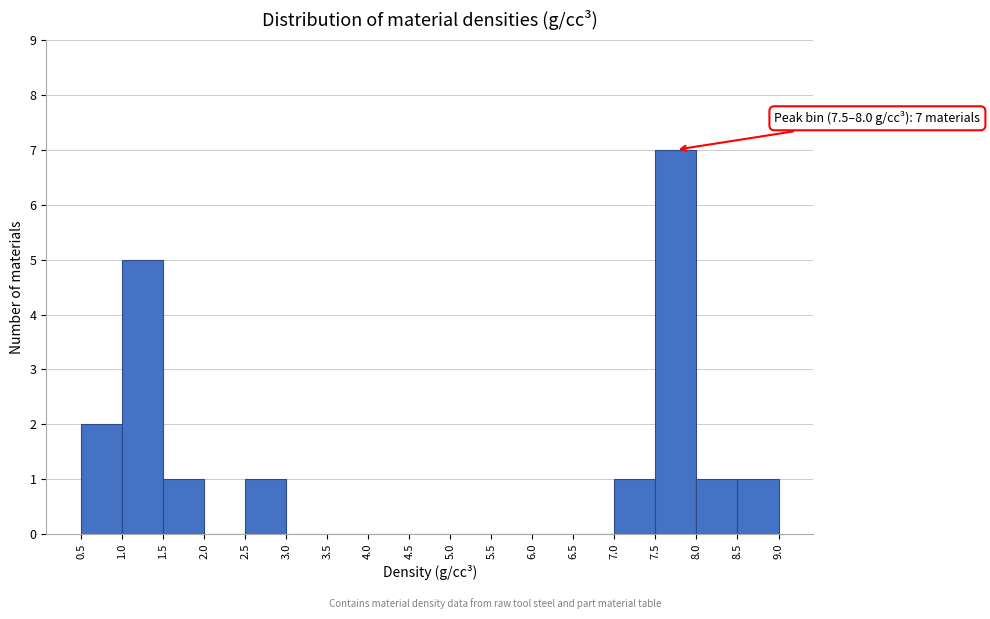

Which range on the x-axis has the tallest bar?

7.5 to 8.0